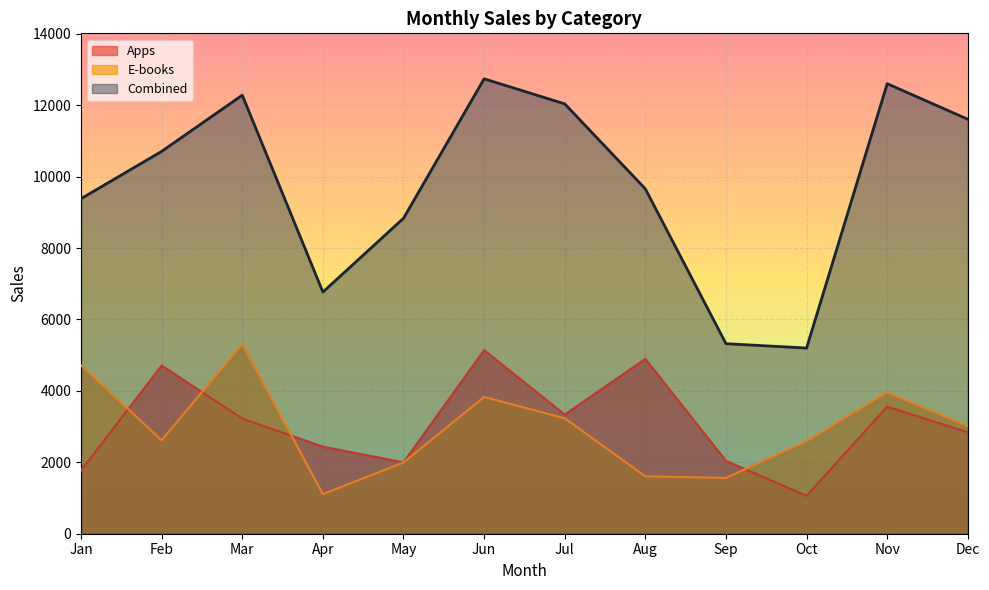

What is the greatest value displayed?

12737